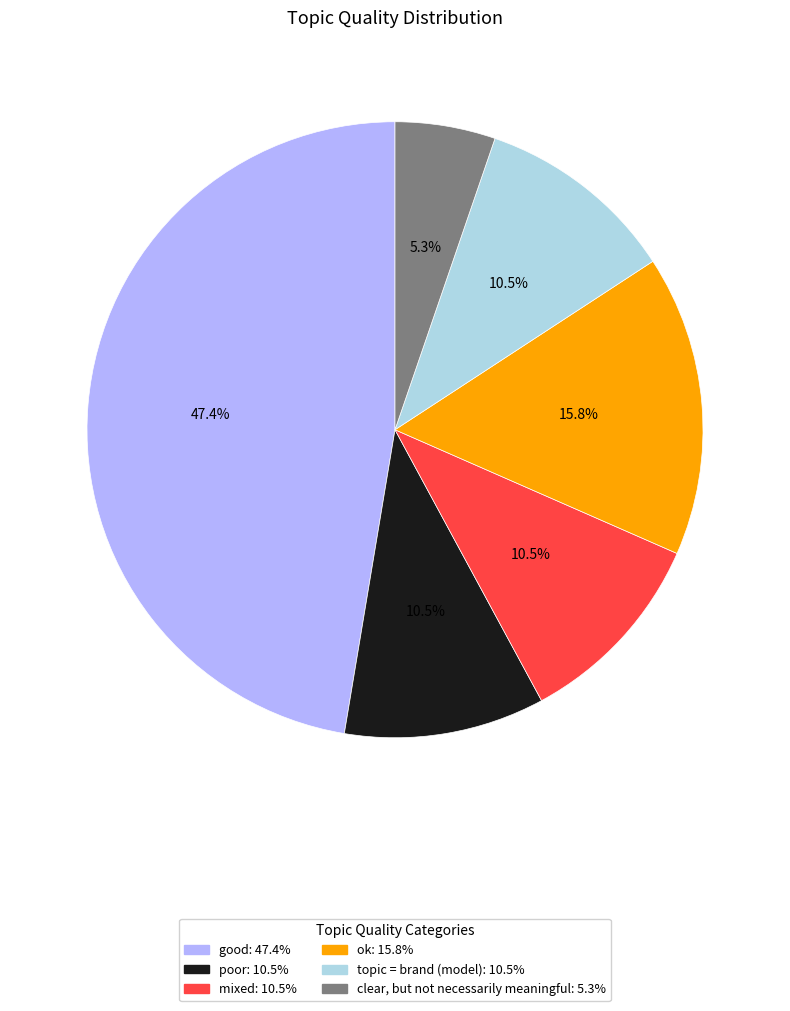

How much of the chart is everything except ok?

84.2%